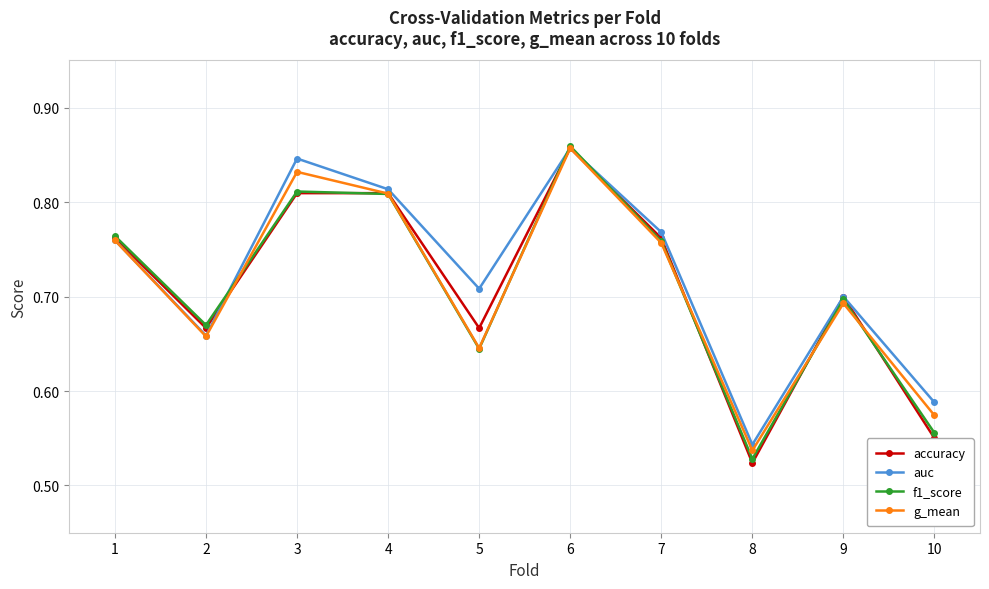

Does the chart have visible grid lines?

Yes